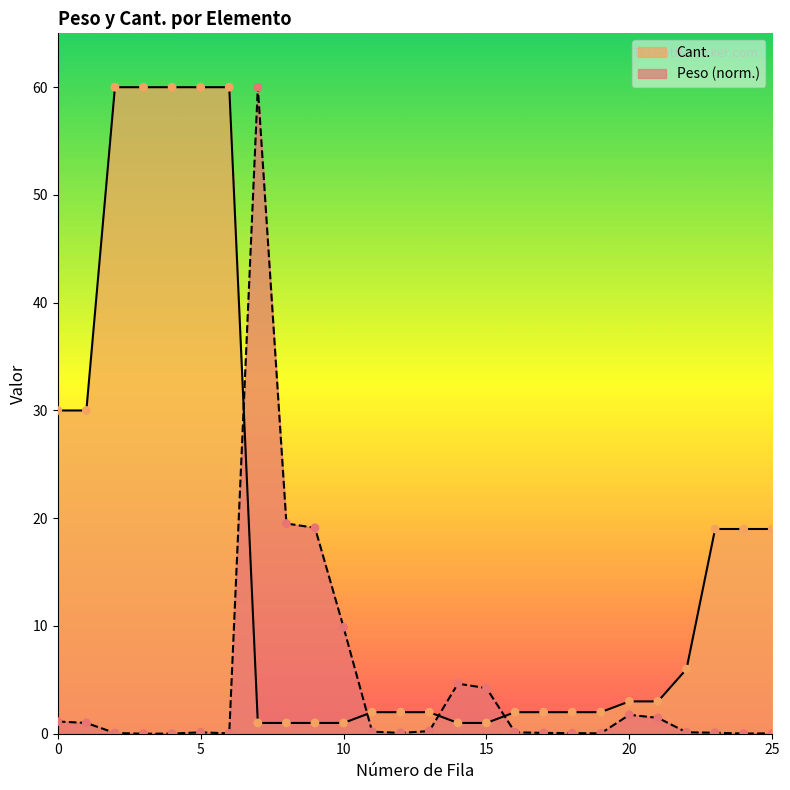

Which series contains the lowest Y value?

Peso